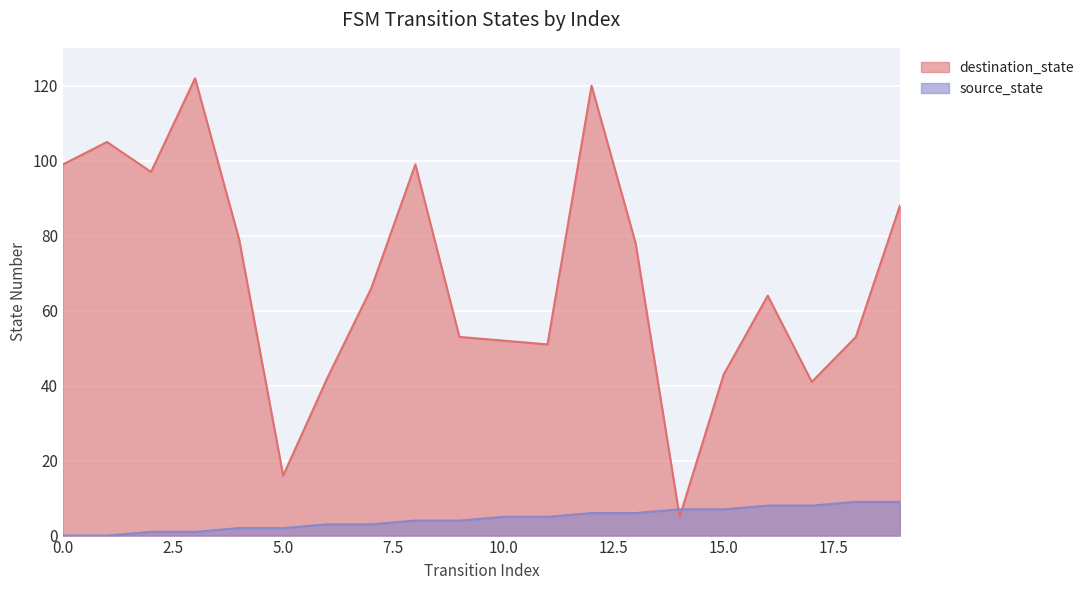

How many data points in source_state are less than 5?

10